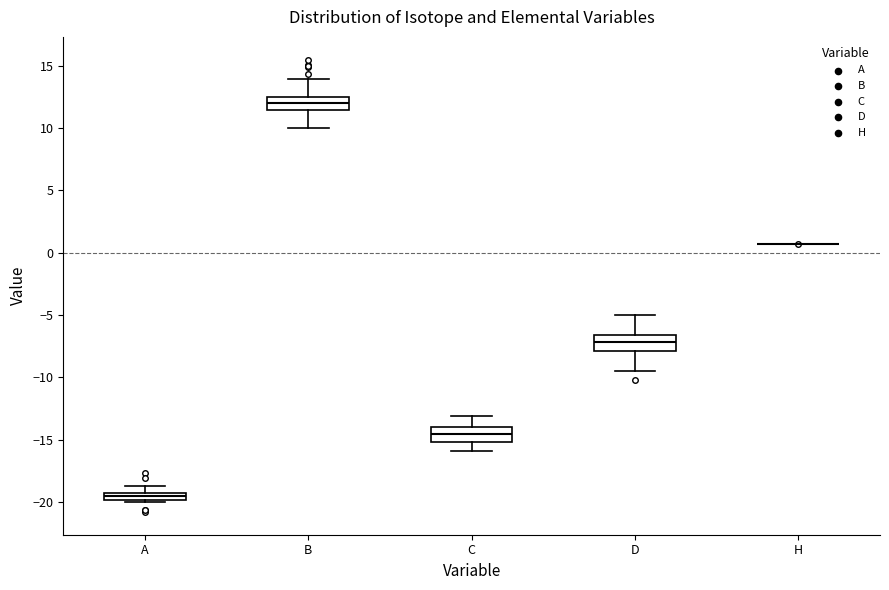

Where does the lower whisker of the box for C end on the y-axis? The values are not printed on the chart, so give them approximately, as read against the axis.

-16.0